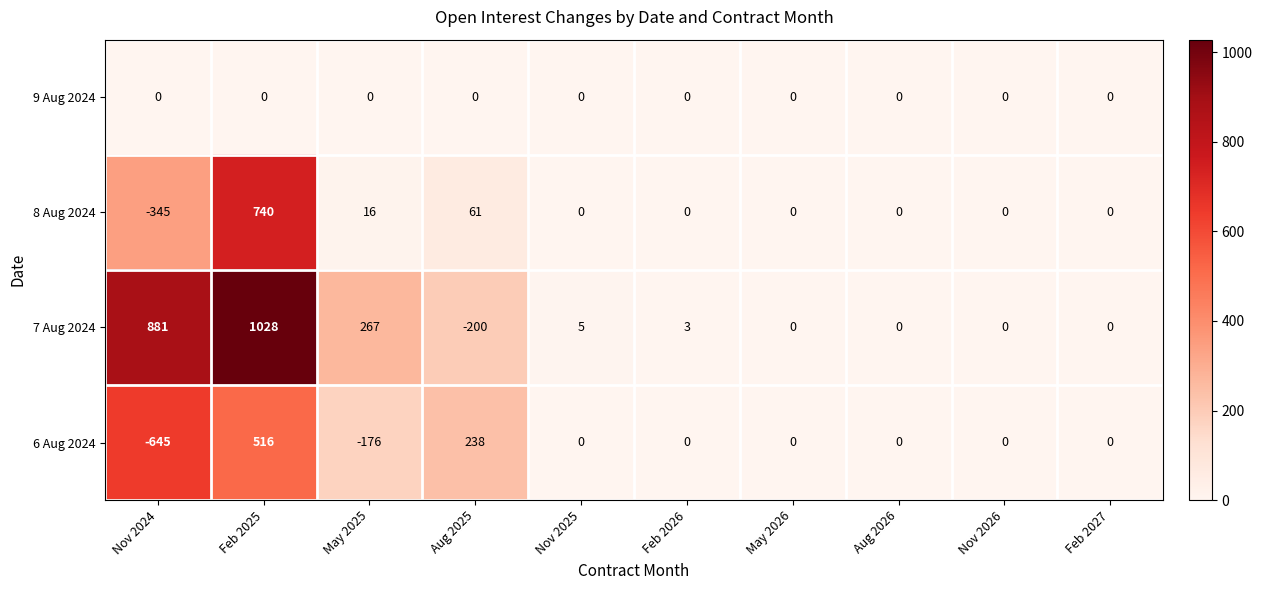

Rank the series at Nov 2024 from highest to lowest value.

7 Aug 2024, 9 Aug 2024, 8 Aug 2024, 6 Aug 2024